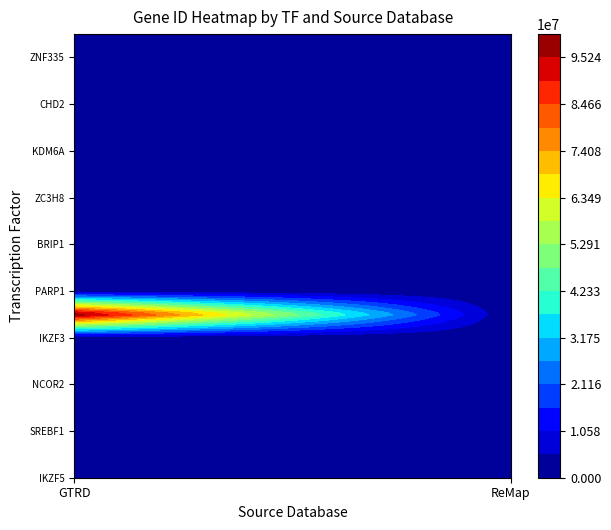

What is the difference between the second highest and minimum values?

388916